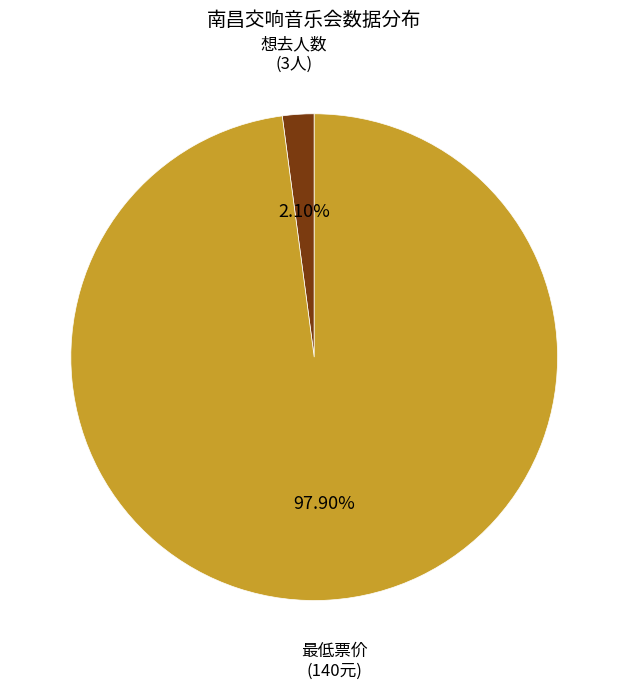

Is there any slice that represents more than half of the pie?

Yes